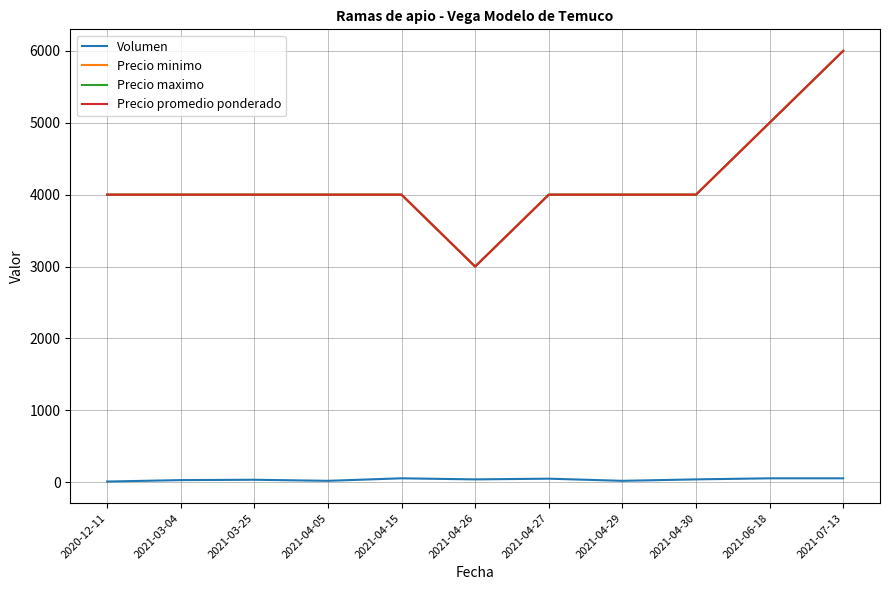

Reading left to right, list all the values displayed in this chart.

Volumen: 10	30	35	20	55	40	50	20	40	55	55
Precio minimo: 4000	4000	4000	4000	4000	3000	4000	4000	4000	5000	6000
Precio maximo: 4000	4000	4000	4000	4000	3000	4000	4000	4000	5000	6000
Precio promedio ponderado: 4000	4000	4000	4000	4000	3000	4000	4000	4000	5000	6000